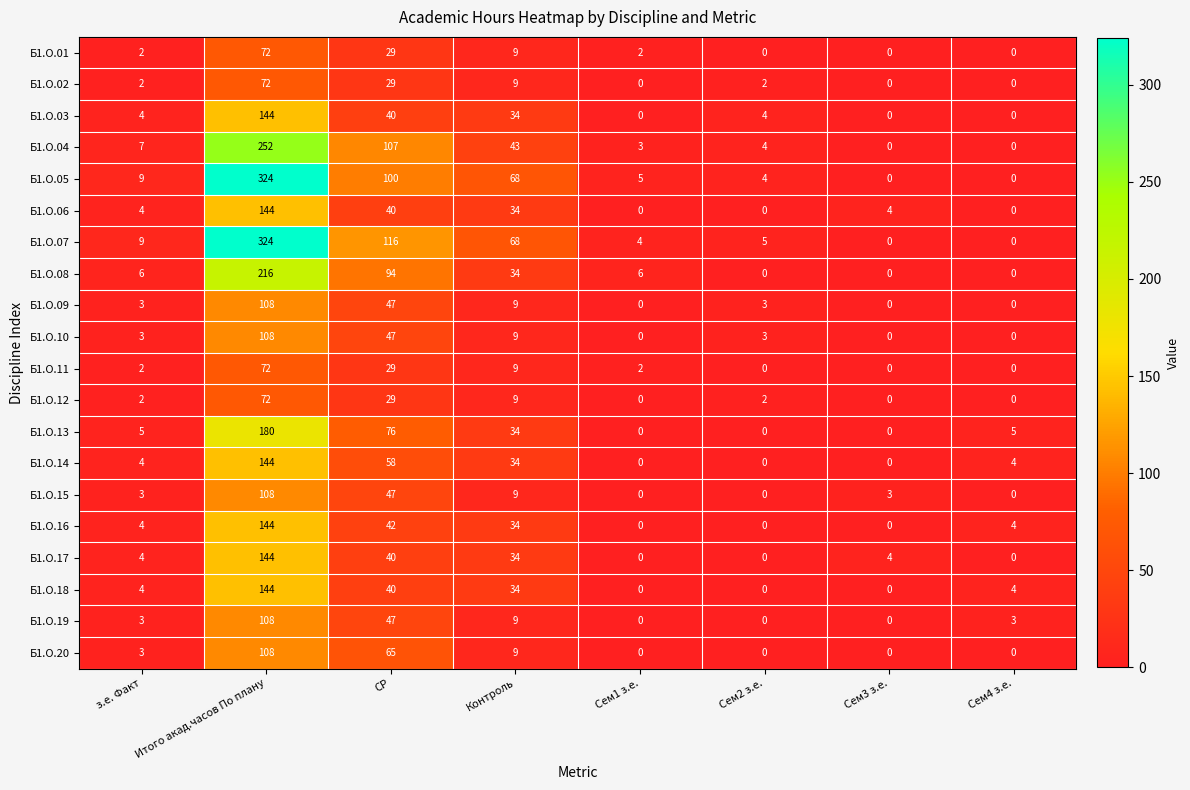

What is the average value of the Б1.О.06 series?

28